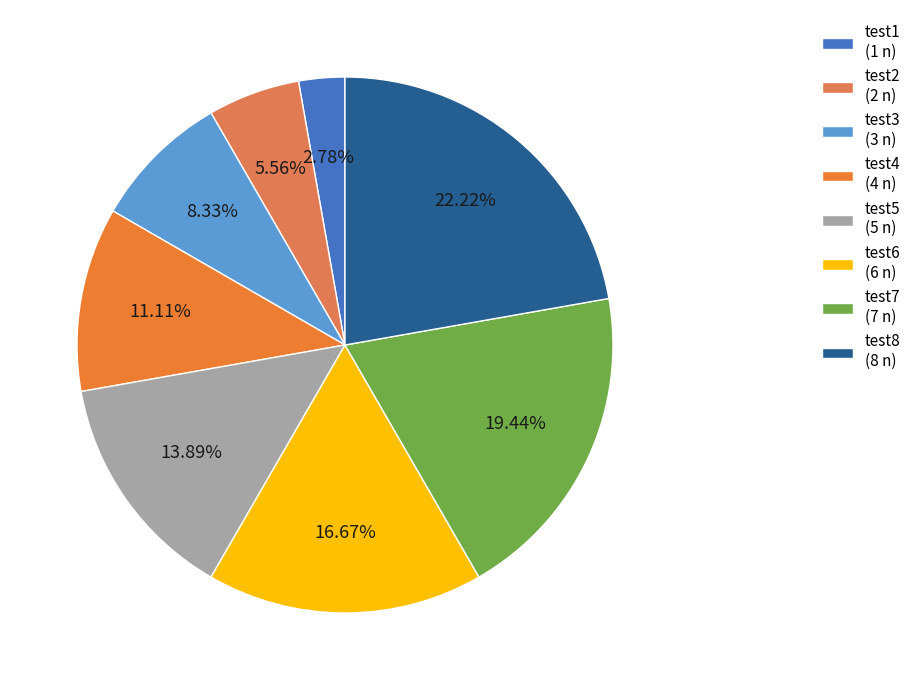

How many slices are in this pie chart?

8